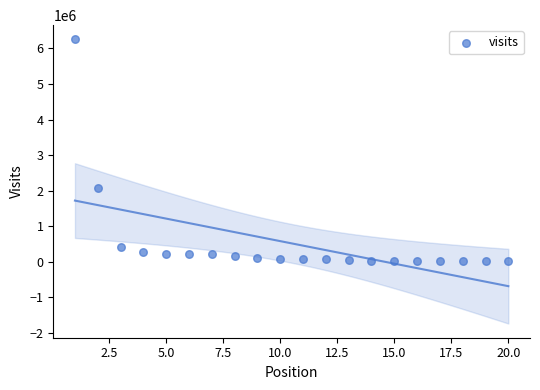

What Y value in the scatter plot is closest to 3133791?

2067708